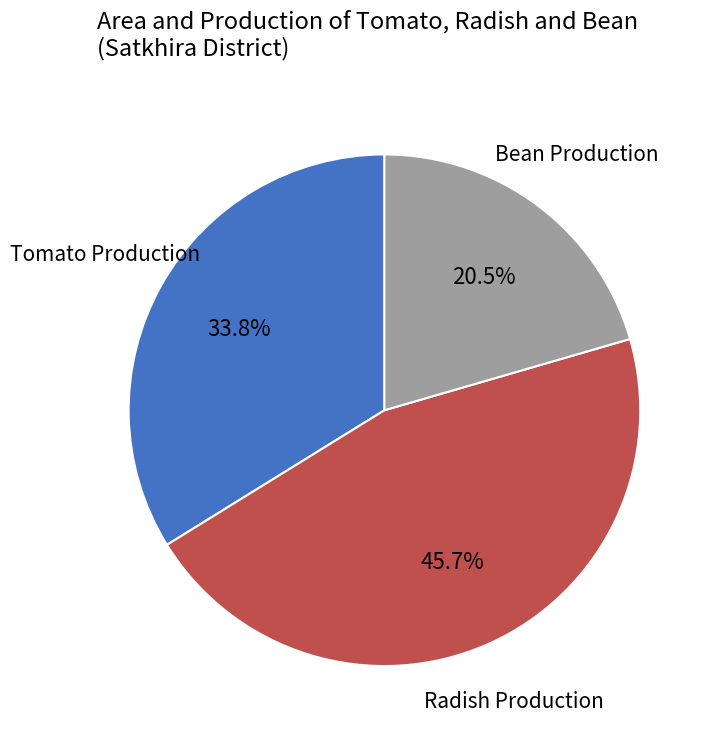

What is the largest slice in the pie chart?

Radish Production